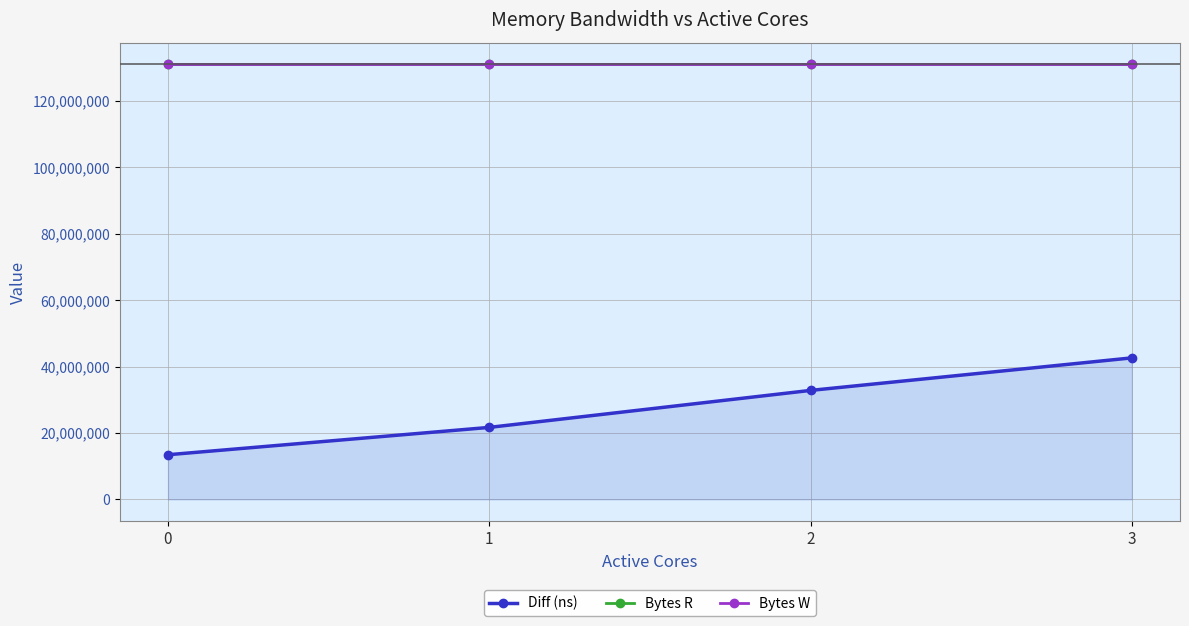

What is the difference between the Diff (ns) values at 1 and 0?

8235603